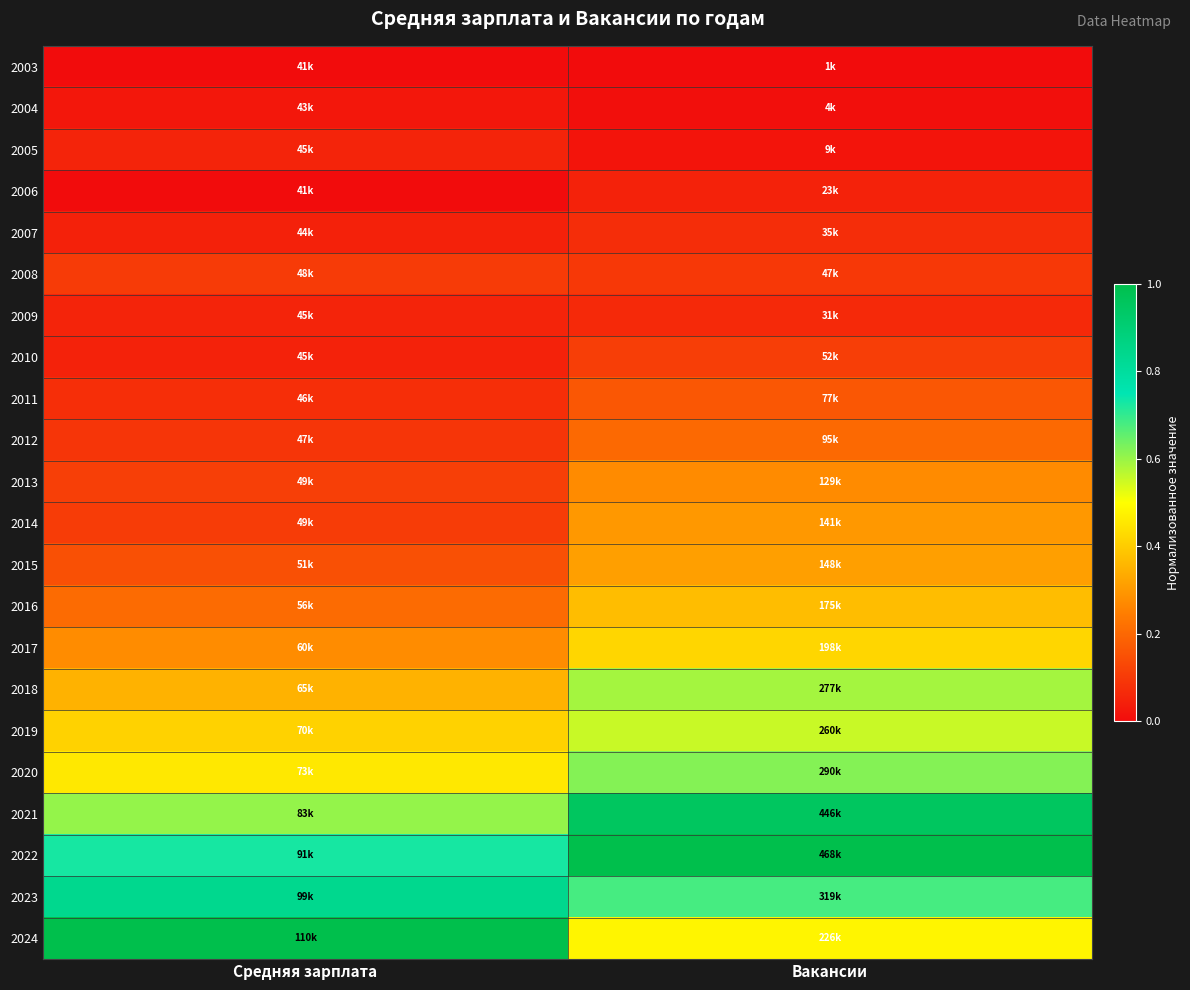

Reading left to right, transcribe all the data shown in this chart.

2003: Средняя зарплата=0.0	Вакансии=0.0
2004: Средняя зарплата=0.0	Вакансии=0.0
2005: Средняя зарплата=0.1	Вакансии=0.0
2006: Средняя зарплата=0.0	Вакансии=0.0
2007: Средняя зарплата=0.0	Вакансии=0.1
2008: Средняя зарплата=0.1	Вакансии=0.1
2009: Средняя зарплата=0.1	Вакансии=0.1
2010: Средняя зарплата=0.0	Вакансии=0.1
2011: Средняя зарплата=0.1	Вакансии=0.2
2012: Средняя зарплата=0.1	Вакансии=0.2
2013: Средняя зарплата=0.1	Вакансии=0.3
2014: Средняя зарплата=0.1	Вакансии=0.3
2015: Средняя зарплата=0.1	Вакансии=0.3
2016: Средняя зарплата=0.2	Вакансии=0.4
2017: Средняя зарплата=0.3	Вакансии=0.4
2018: Средняя зарплата=0.3	Вакансии=0.6
2019: Средняя зарплата=0.4	Вакансии=0.6
2020: Средняя зарплата=0.5	Вакансии=0.6
2021: Средняя зарплата=0.6	Вакансии=1.0
2022: Средняя зарплата=0.7	Вакансии=1.0
2023: Средняя зарплата=0.8	Вакансии=0.7
2024: Средняя зарплата=1.0	Вакансии=0.5